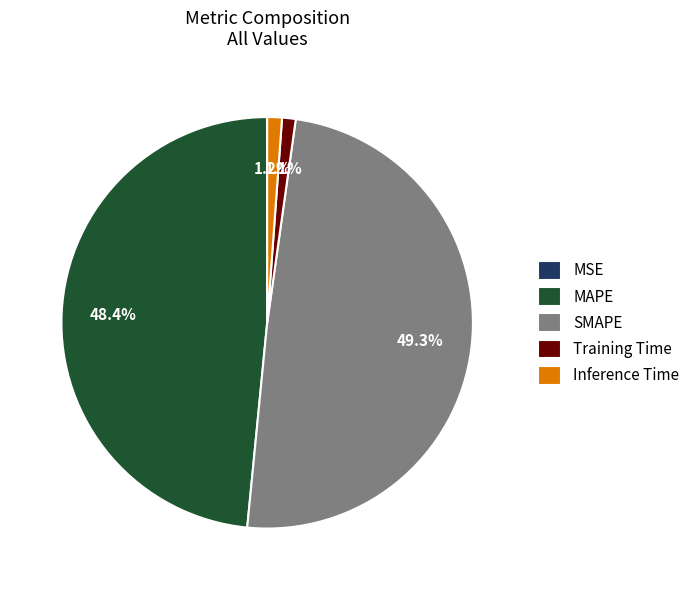

Is it true that Inference Time is 11% of the pie?

False